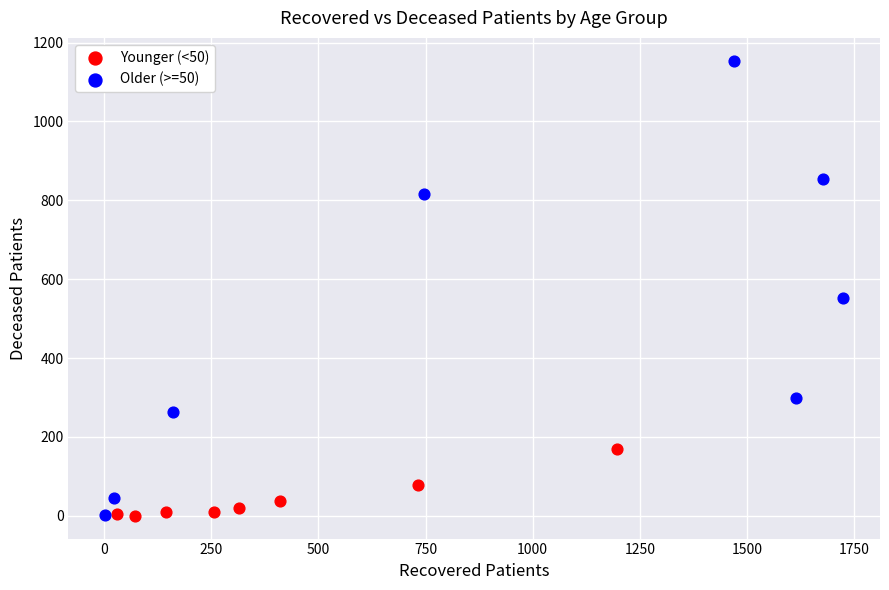

What are all the series names shown in the legend?

Younger (<50), Older (>=50)